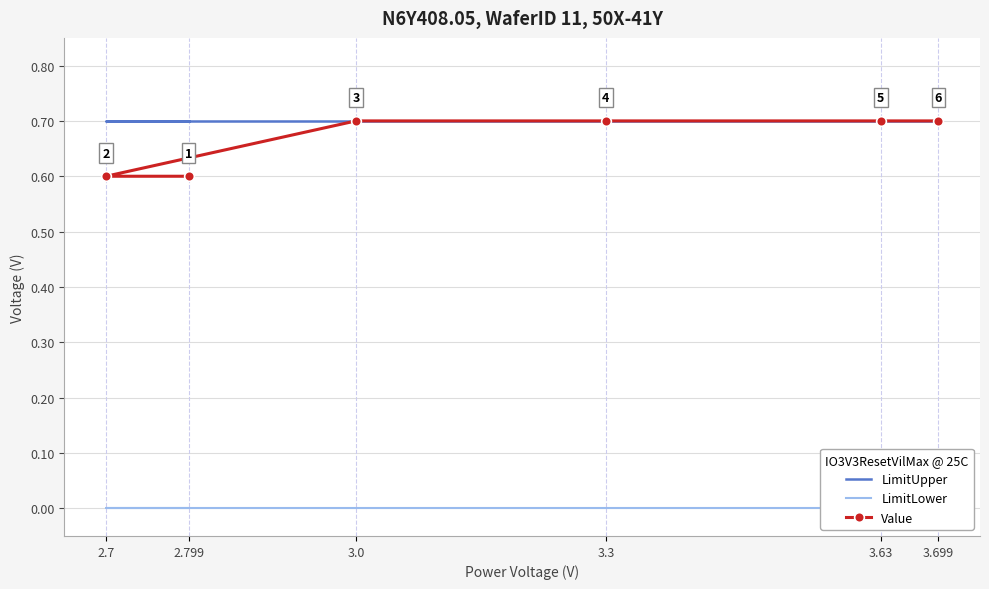

At which category is the sum across all series the highest?

3.0